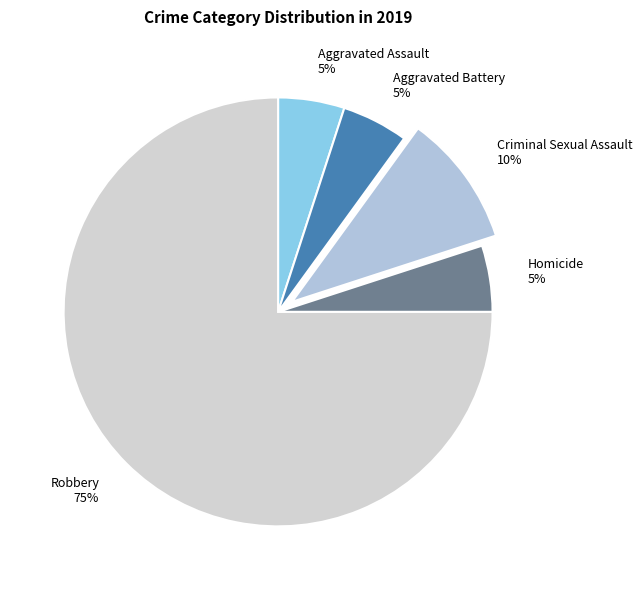

The Aggravated Assault slice represents 5% of the pie. True or false?

True